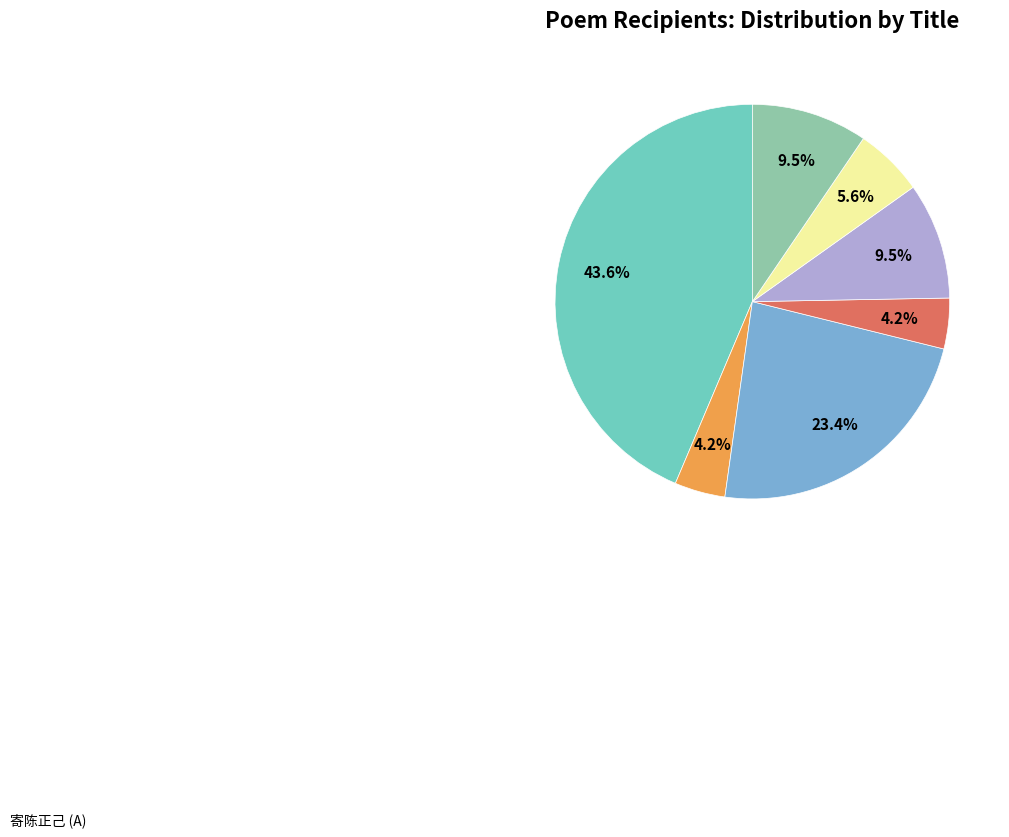

Is there any slice that represents more than half of the pie?

No